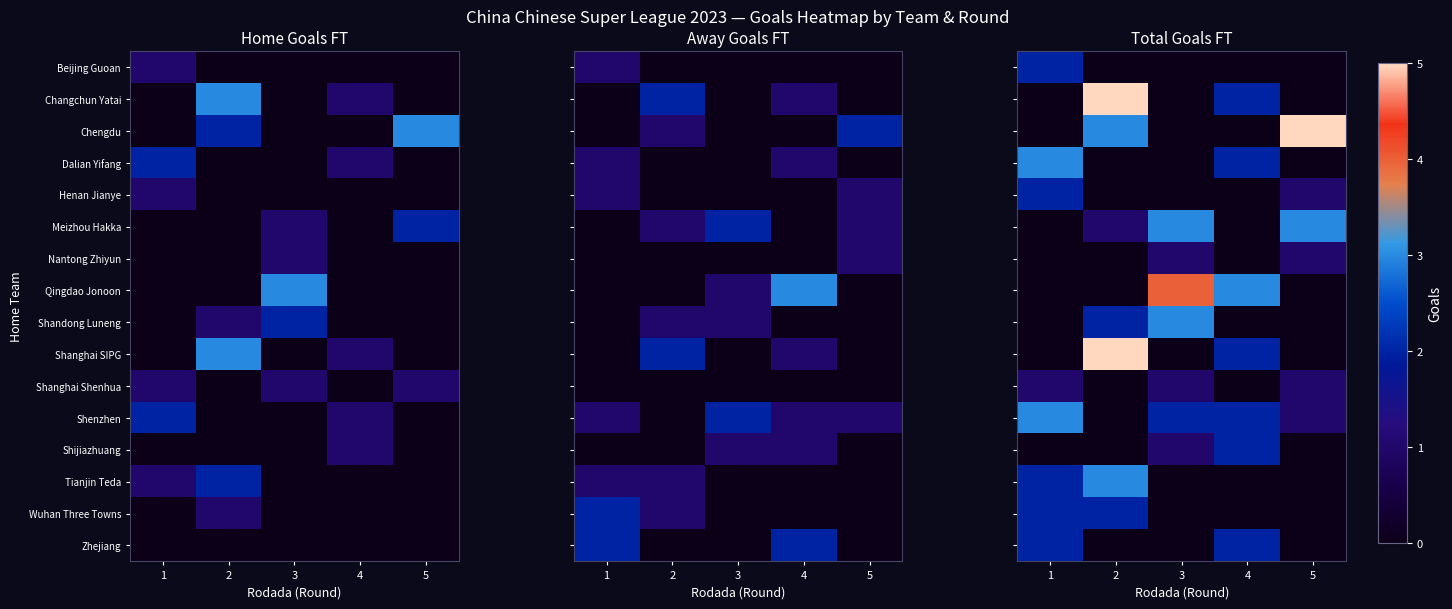

Which category has the lowest value in the Qingdao Jonoon series?

1